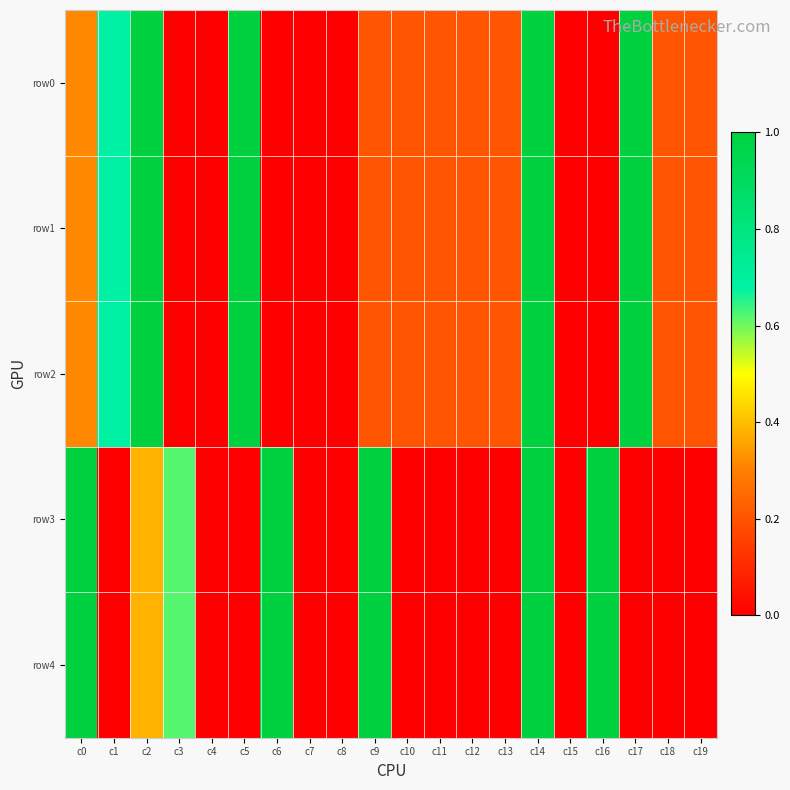

Reading left to right, what are all the values shown in this chart?

row0: c0=0.3	c1=0.7	c2=1.0	c3=0.0	c4=0.0	c5=1.0	c6=0.0	c7=0.0	c8=0.0	c9=0.2	c10=0.2	c11=0.2	c12=0.2	c13=0.2	c14=1.0	c15=0.0	c16=0.0	c17=1.0	c18=0.2	c19=0.2
row1: c0=0.3	c1=0.7	c2=1.0	c3=0.0	c4=0.0	c5=1.0	c6=0.0	c7=0.0	c8=0.0	c9=0.2	c10=0.2	c11=0.2	c12=0.2	c13=0.2	c14=1.0	c15=0.0	c16=0.0	c17=1.0	c18=0.2	c19=0.2
row2: c0=0.3	c1=0.7	c2=1.0	c3=0.0	c4=0.0	c5=1.0	c6=0.0	c7=0.0	c8=0.0	c9=0.2	c10=0.2	c11=0.2	c12=0.2	c13=0.2	c14=1.0	c15=0.0	c16=0.0	c17=1.0	c18=0.2	c19=0.2
row3: c0=1.0	c1=0.0	c2=0.4	c3=0.6	c4=0.0	c5=0.0	c6=1.0	c7=0.0	c8=0.0	c9=1.0	c10=0.0	c11=0.0	c12=0.0	c13=0.0	c14=1.0	c15=0.0	c16=1.0	c17=0.0	c18=0.0	c19=0.0
row4: c0=1.0	c1=0.0	c2=0.4	c3=0.6	c4=0.0	c5=0.0	c6=1.0	c7=0.0	c8=0.0	c9=1.0	c10=0.0	c11=0.0	c12=0.0	c13=0.0	c14=1.0	c15=0.0	c16=1.0	c17=0.0	c18=0.0	c19=0.0